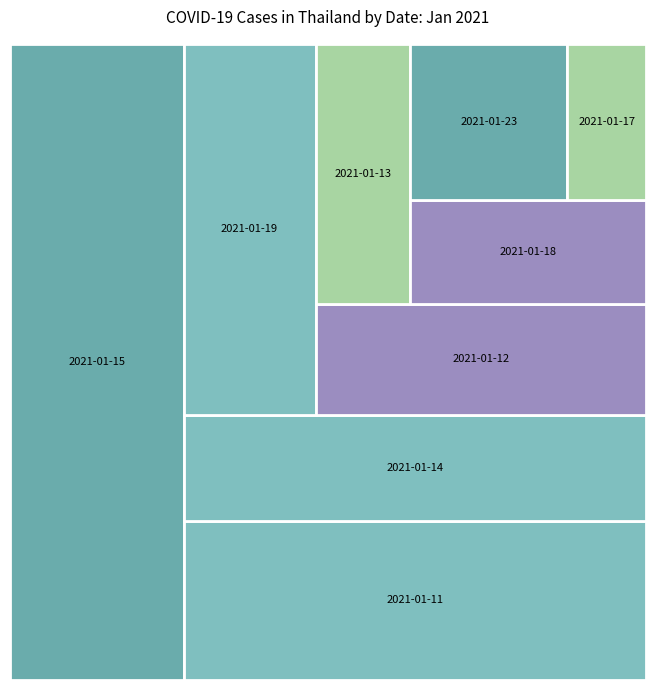

What is the maximum value shown in the chart?

29